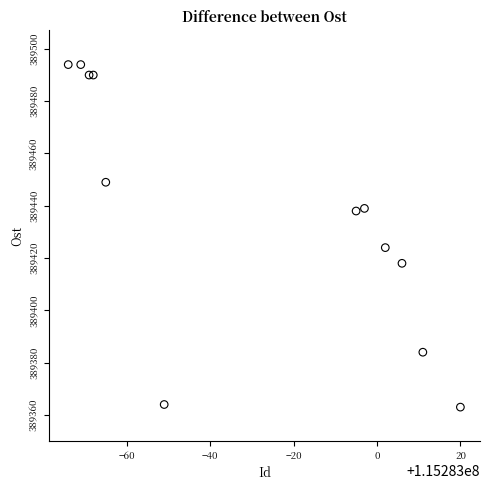

What Y value in the scatter plot is closest to 389428?

389424